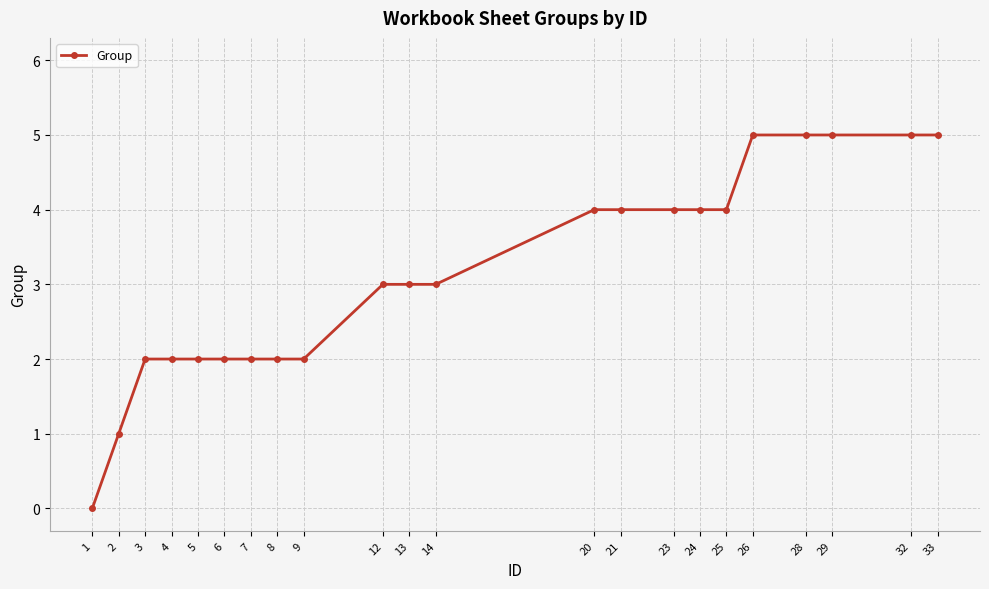

Read the value at 33.

5